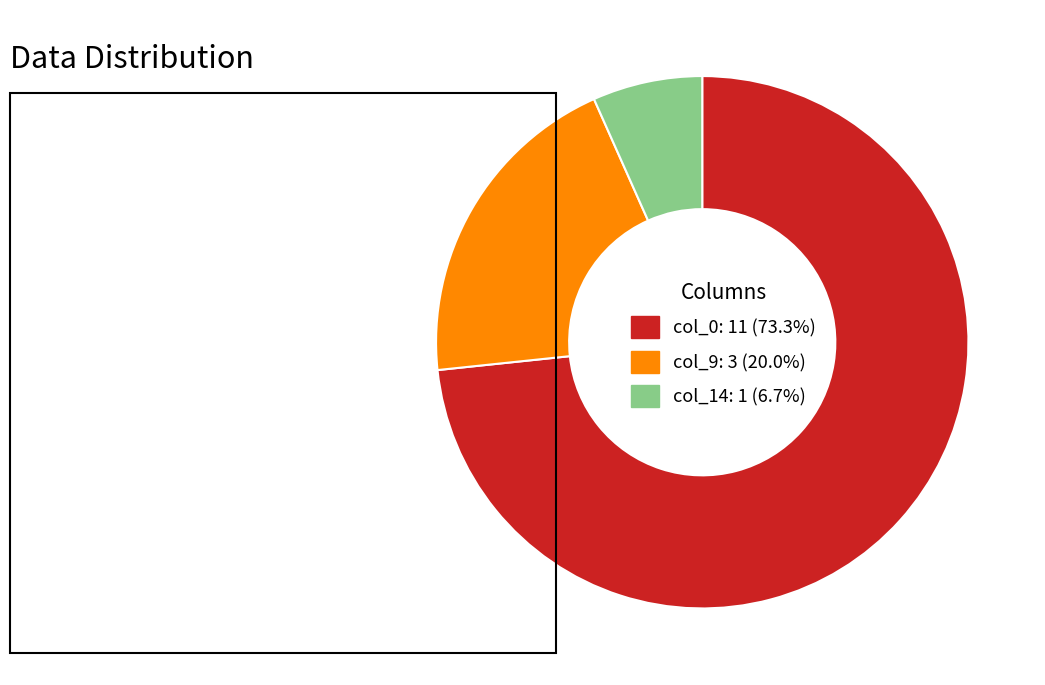

Is there a majority slice in this chart?

Yes